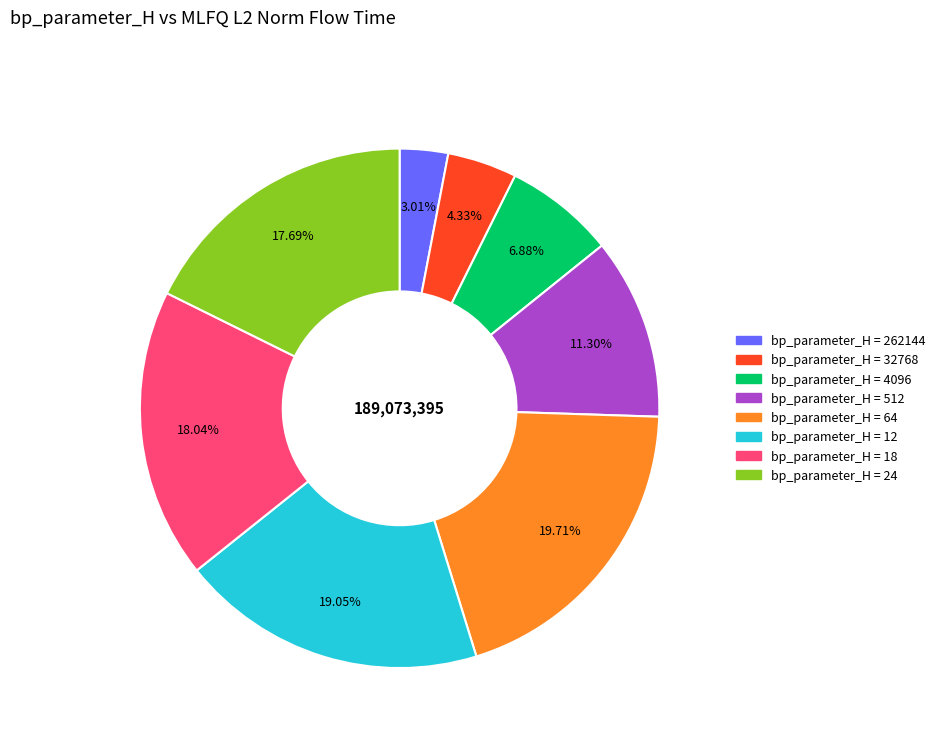

Is there any slice that represents more than half of the pie?

No